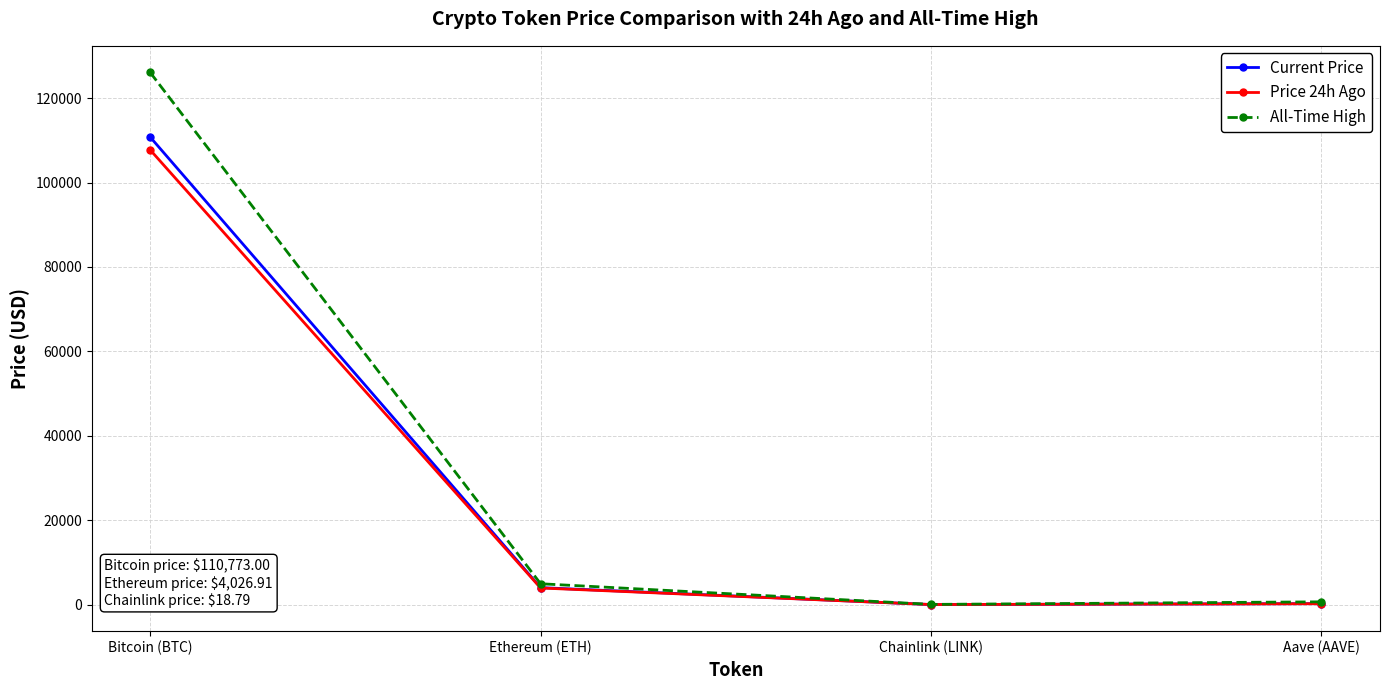

What is the average value of the Price 24h Ago series?

27977.8